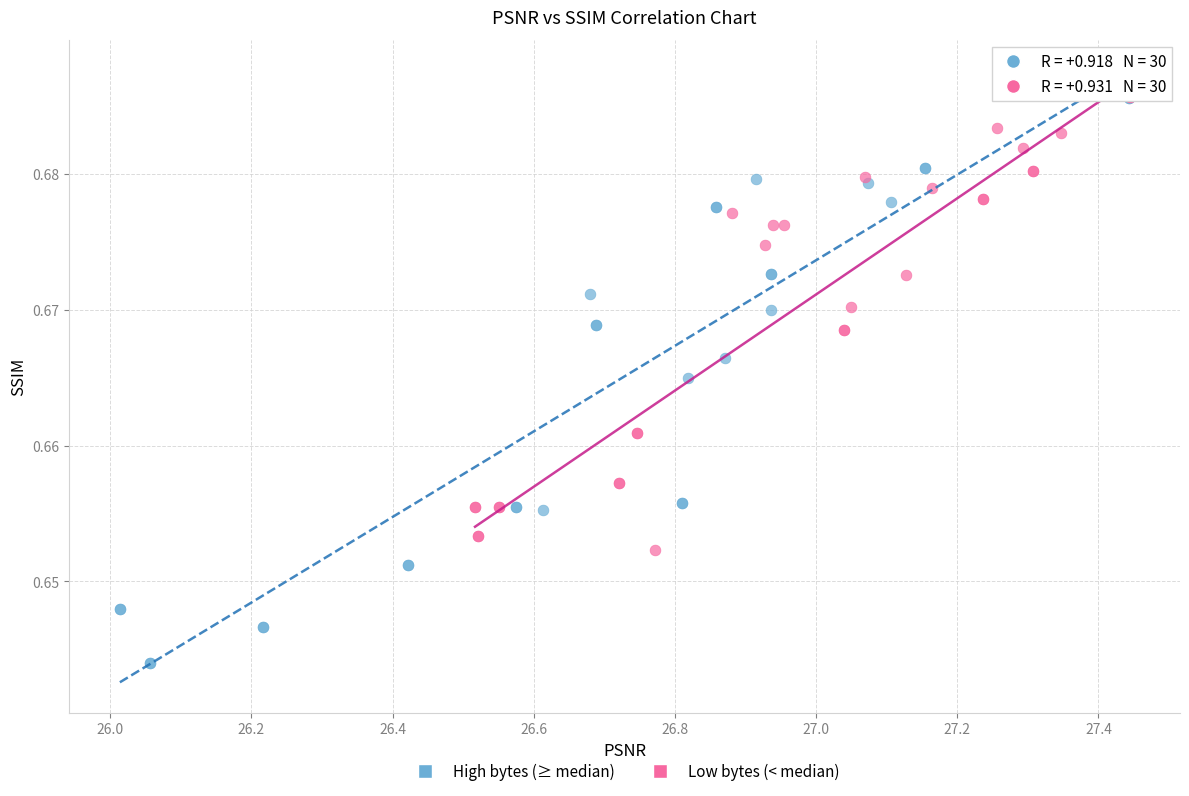

What are all the series names shown in the legend?

High bytes (≥ median), Low bytes (< median)